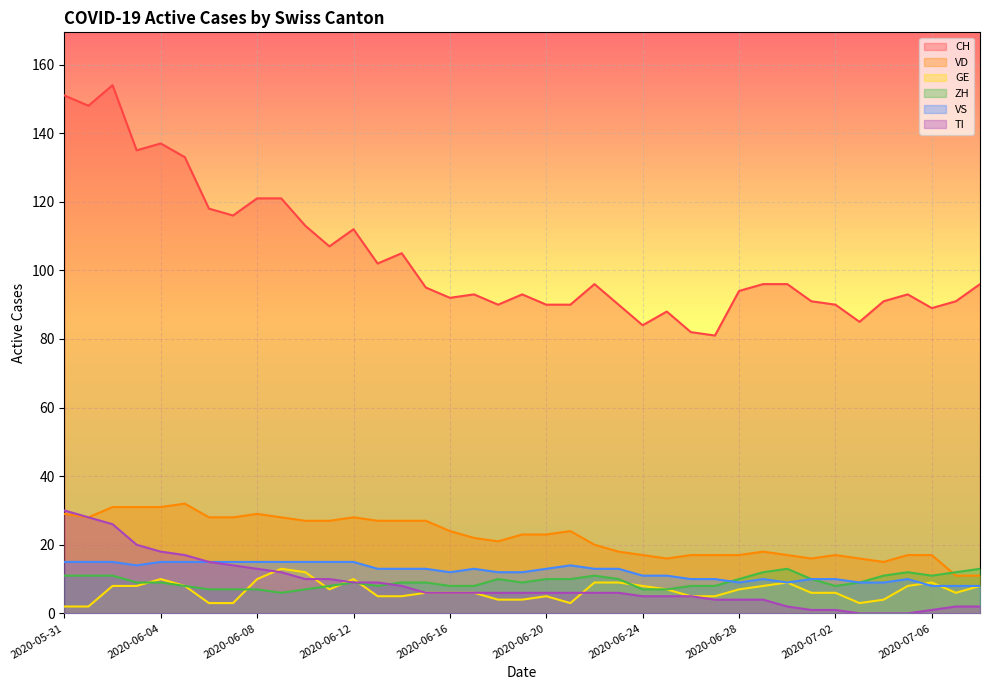

True or false: TI and VS intersect in this chart.

False